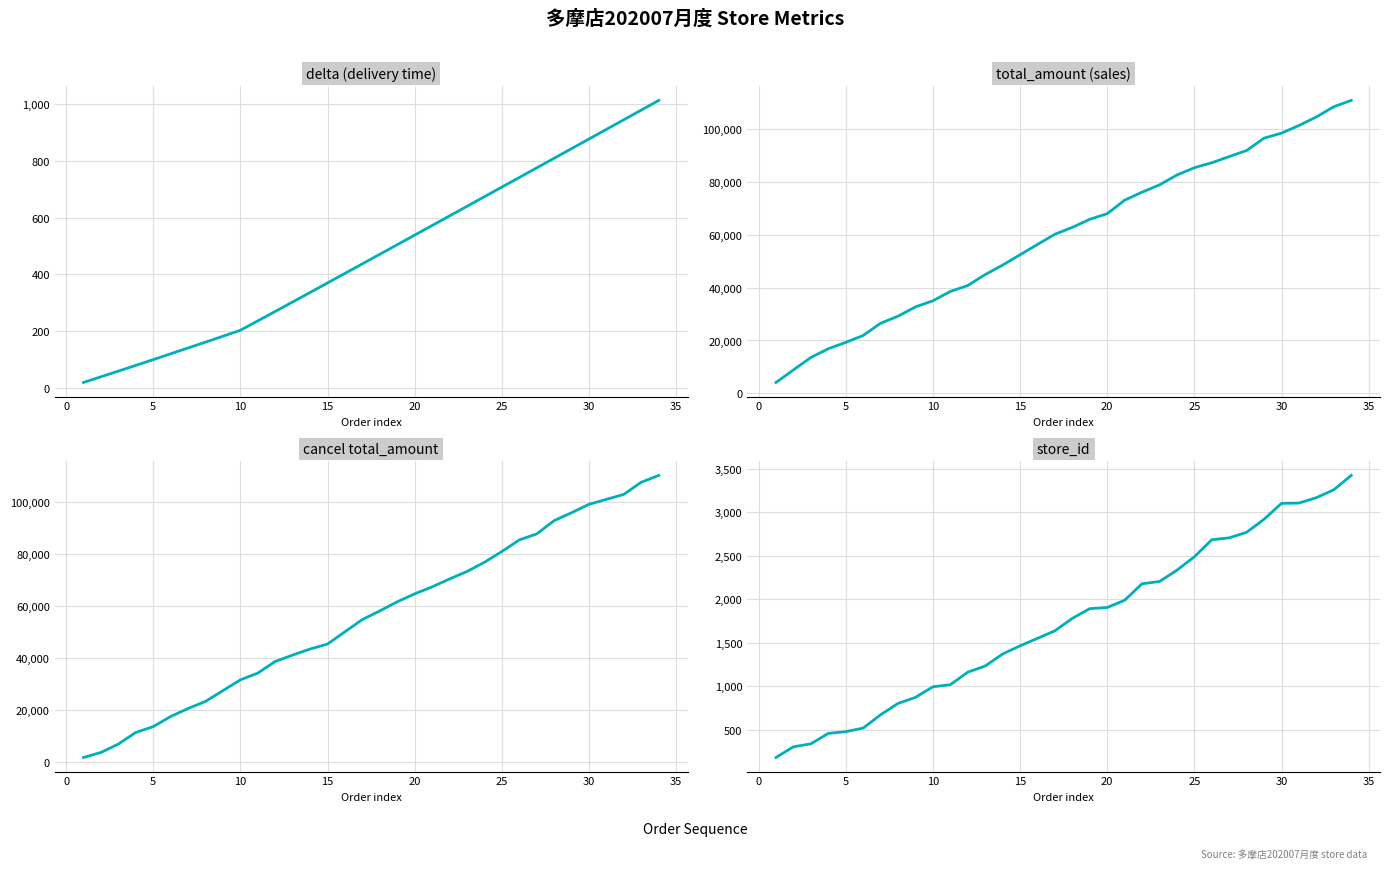

How many data points in cancel total_amount are above 58244?

16